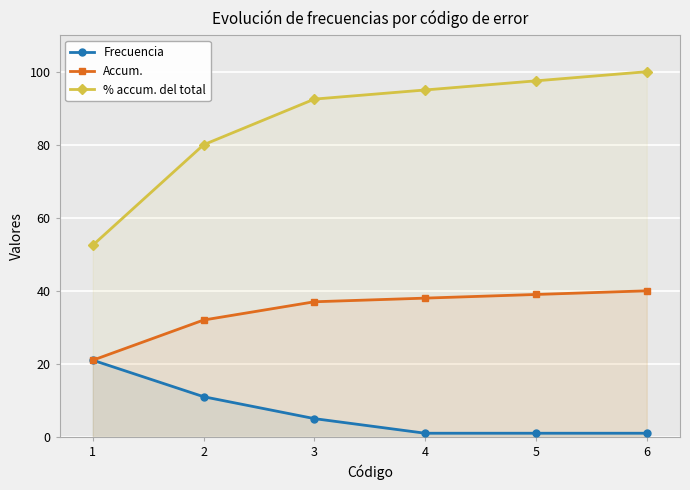

Reading left to right, transcribe all the data shown in this chart.

Frecuencia: 21.0	11.0	5.0	1.0	1.0	1.0
Accum.: 21.0	32.0	37.0	38.0	39.0	40.0
% accum. del total: 52.5	80.0	92.5	95.0	97.5	100.0